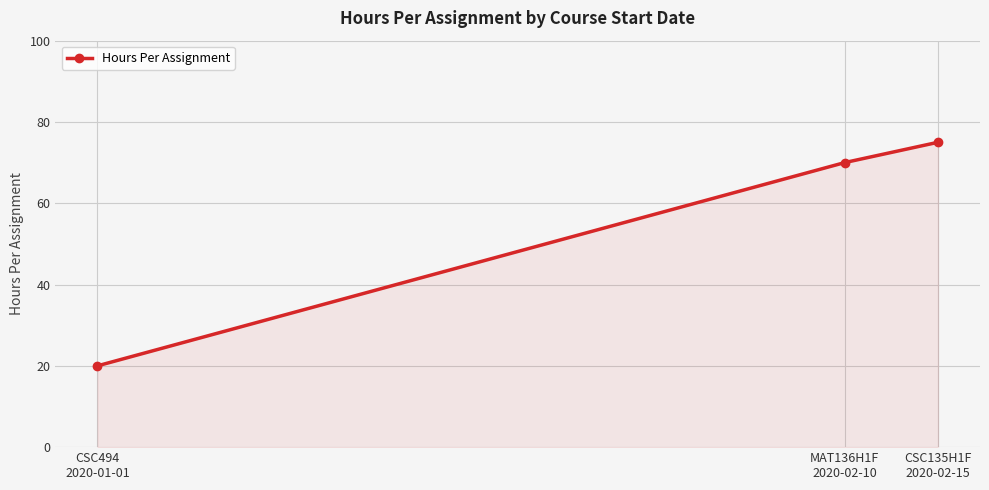

True or false: the data shows 124 at CSC135H1F
2020-02-15.

False